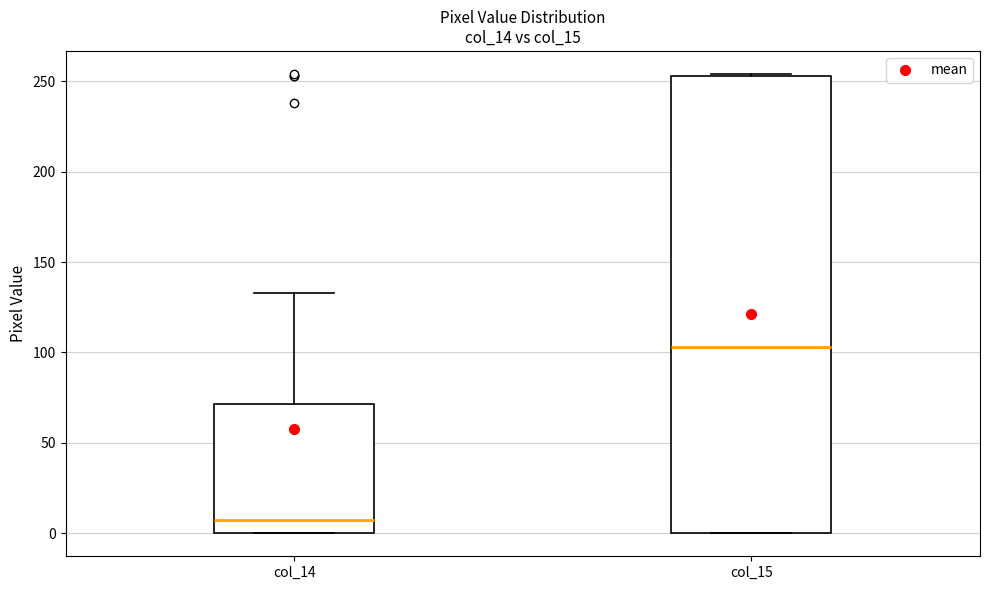

Where does the median line of the box for col_14 sit on the y-axis? The values are not printed on the chart, so give them approximately, as read against the axis.

10